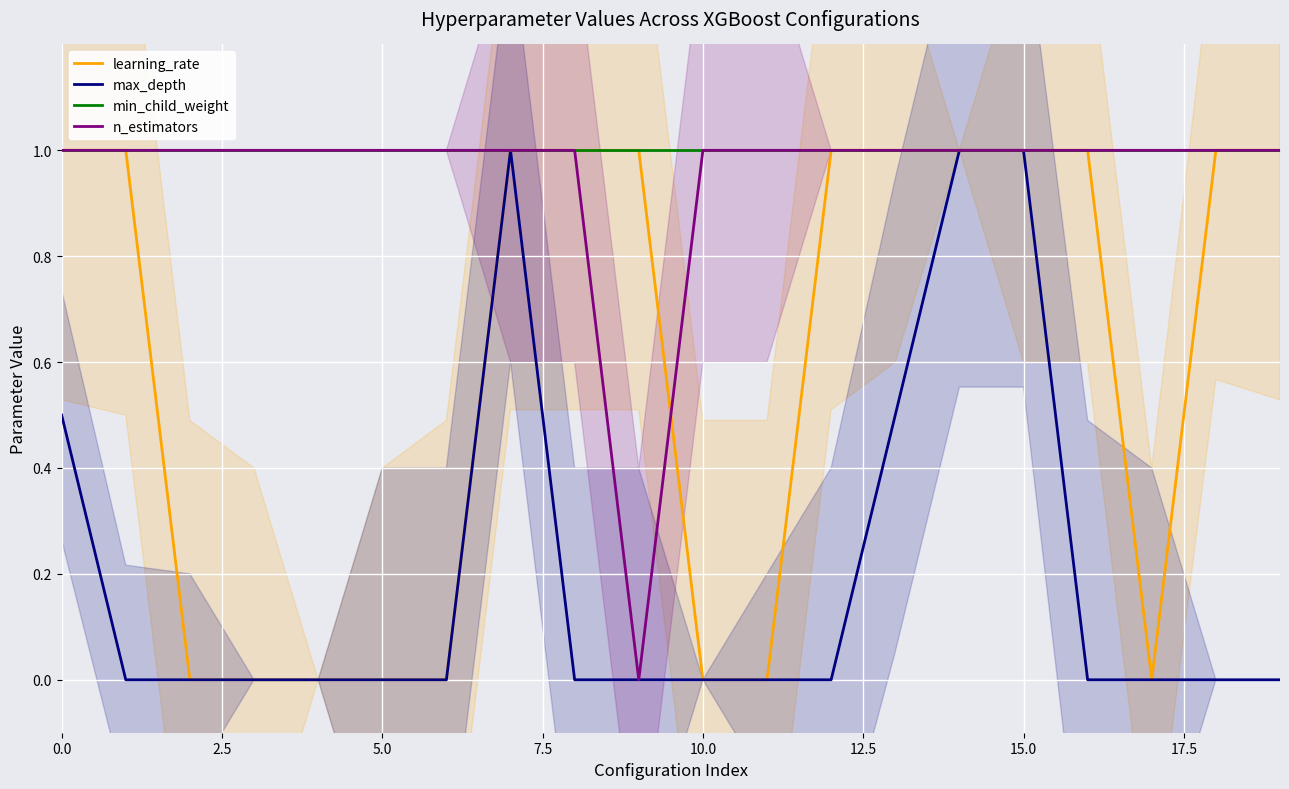

True or false: max_depth has a value of 1.8 at 15.0.

False